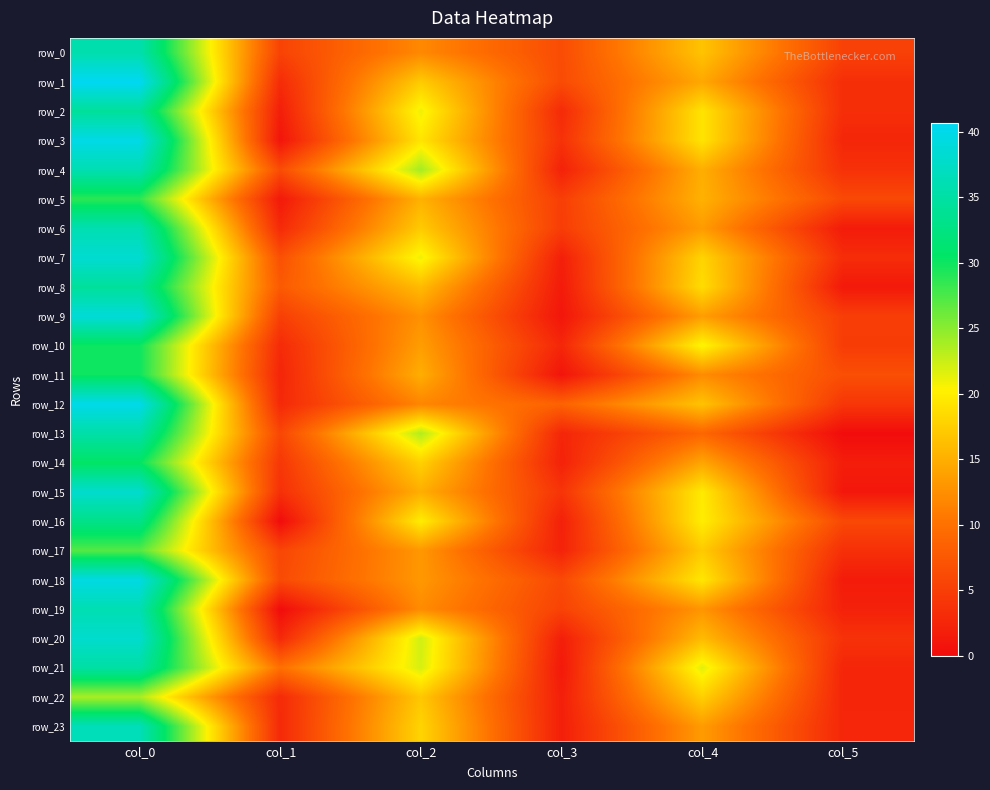

Which category has the lowest value across all series?

col_5